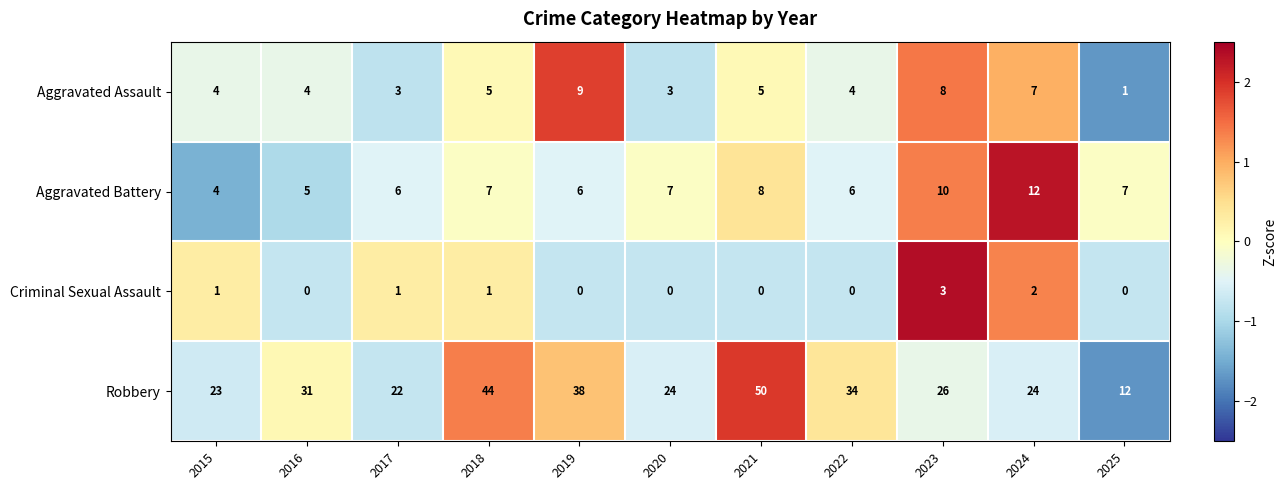

Count the Aggravated Assault values in the range 3 to 7.

8